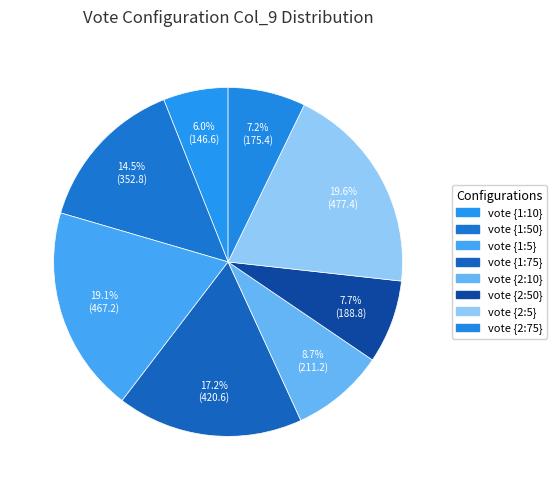

What is the change in value from vote {2:10} to vote {2:75}?

-35.8